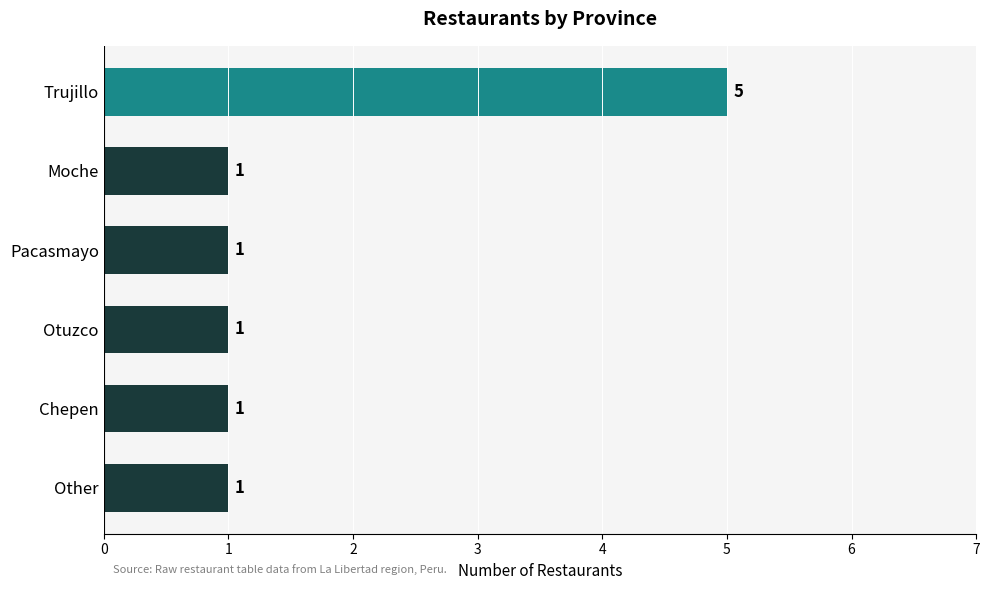

How many data points are above 1?

1